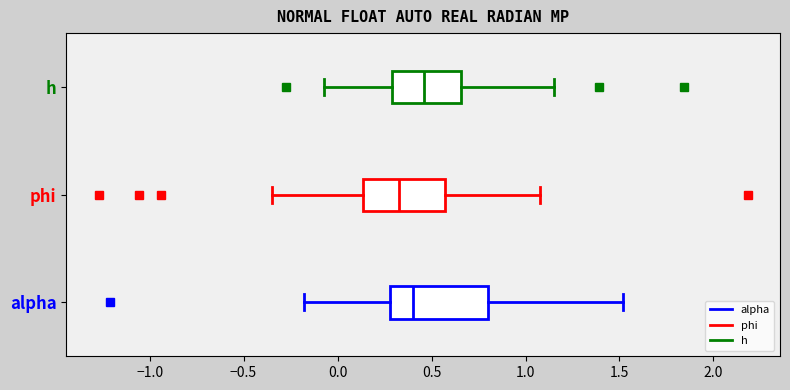

Where is the left edge of the box for phi on the x-axis? The values are not printed on the chart, so give them approximately, as read against the axis.

0.15